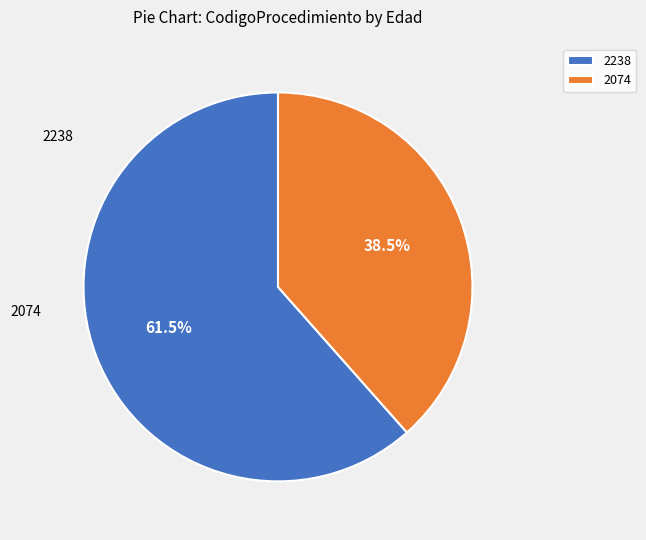

Combined, what portion of the pie is 2074 and 2238?

100.0%